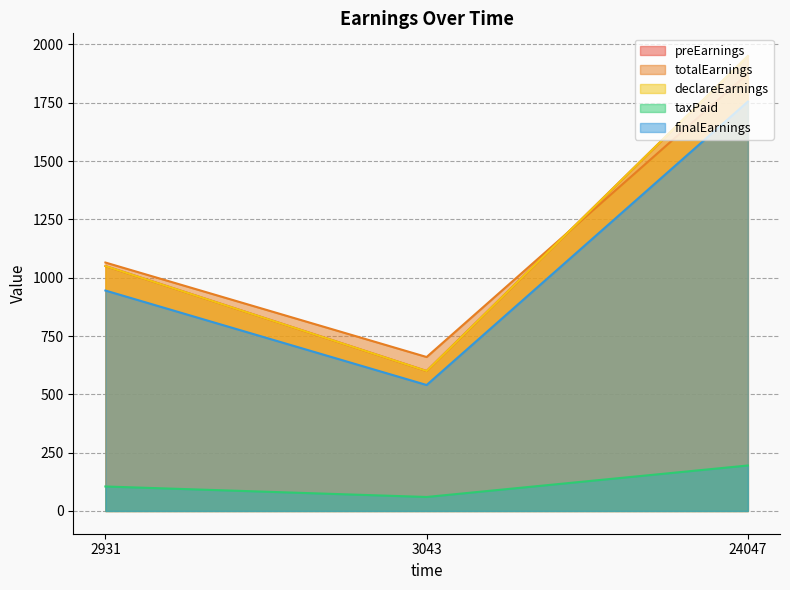

Does the chart display data point markers on the line(s)?

No